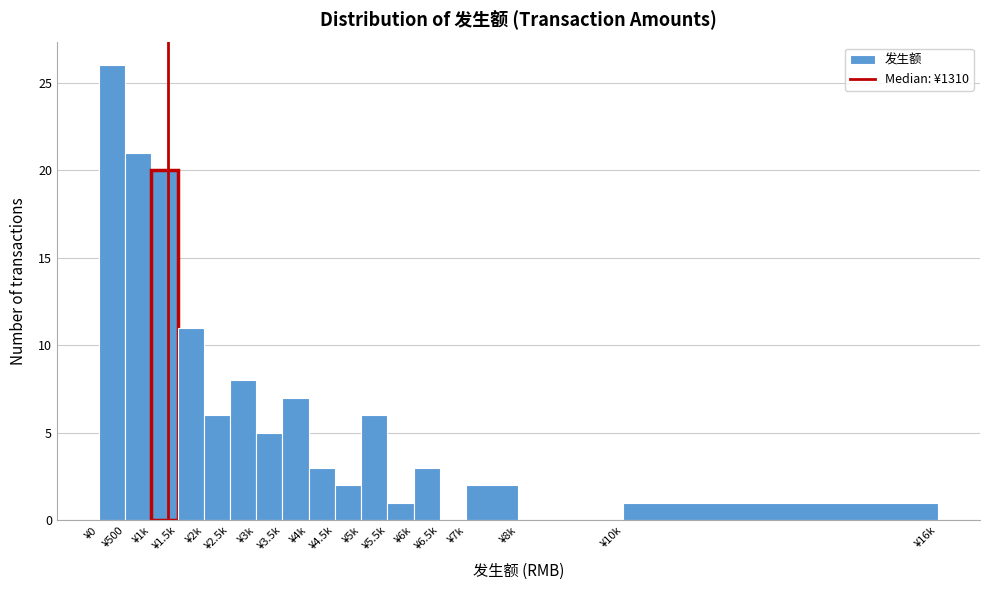

Reading left to right, transcribe all the data shown in this chart.

¥0=26	¥500=21	¥1k=20	¥1.5k=11	¥2k=6	¥2.5k=8	¥3k=5	¥3.5k=7	¥4k=3	¥4.5k=2	¥5k=6	¥5.5k=1	¥6k=3	¥6.5k=0	¥7k=2	¥8k=0	¥10k=1